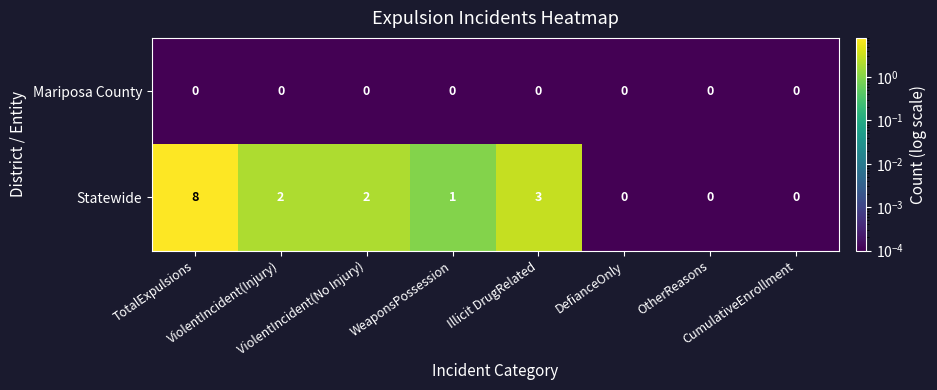

Which series has the largest total across all categories?

Statewide